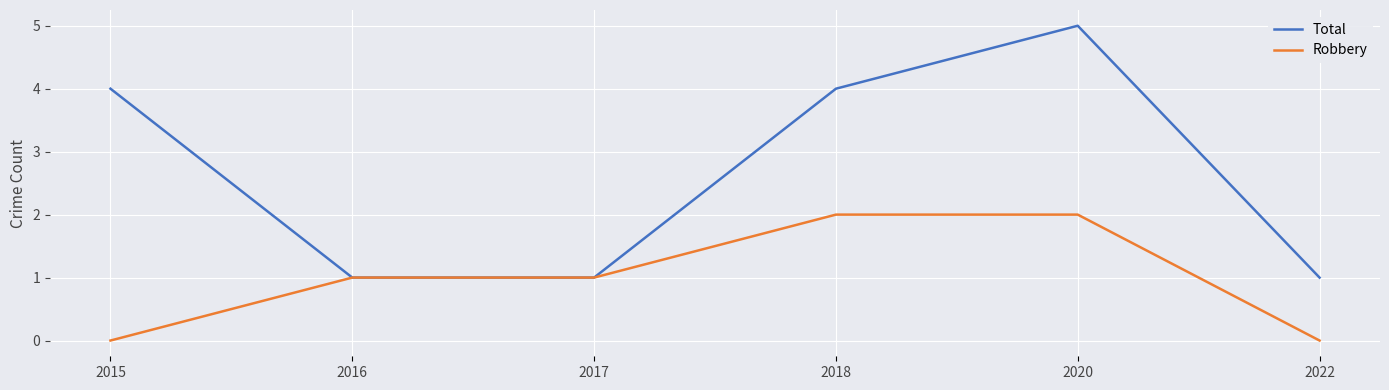

Which series has the largest range (max minus min)?

Total